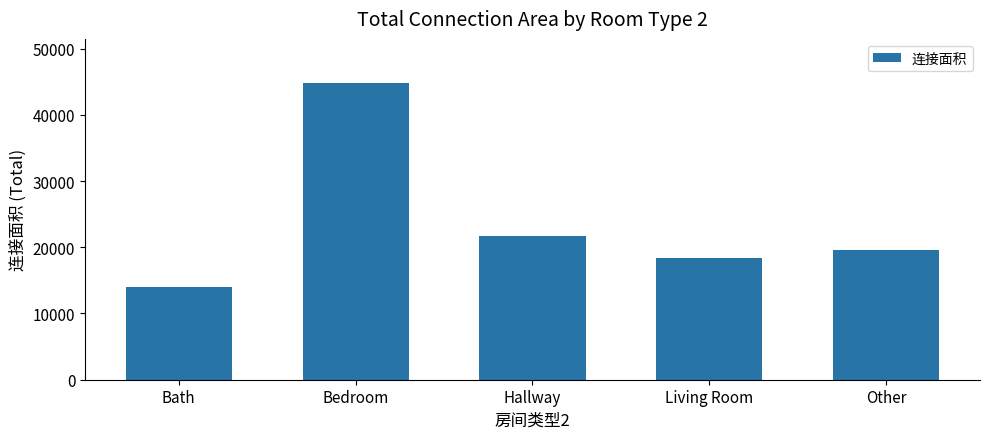

True or false: the data shows 14021 at Bath.

True